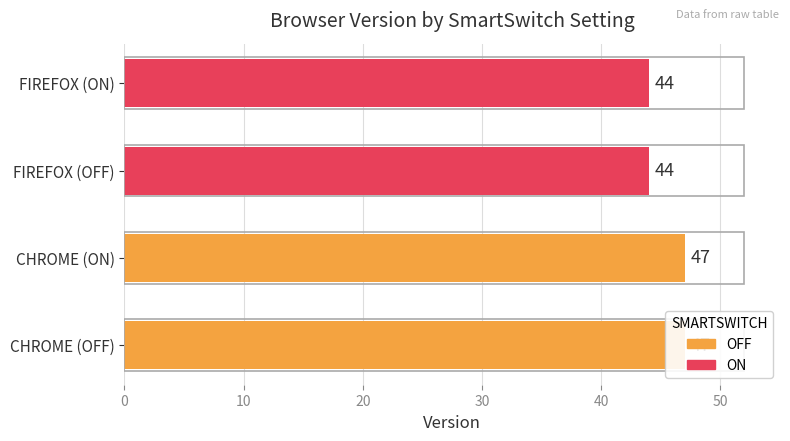

What is the value of the OFF bar at the 2nd from the left?

44